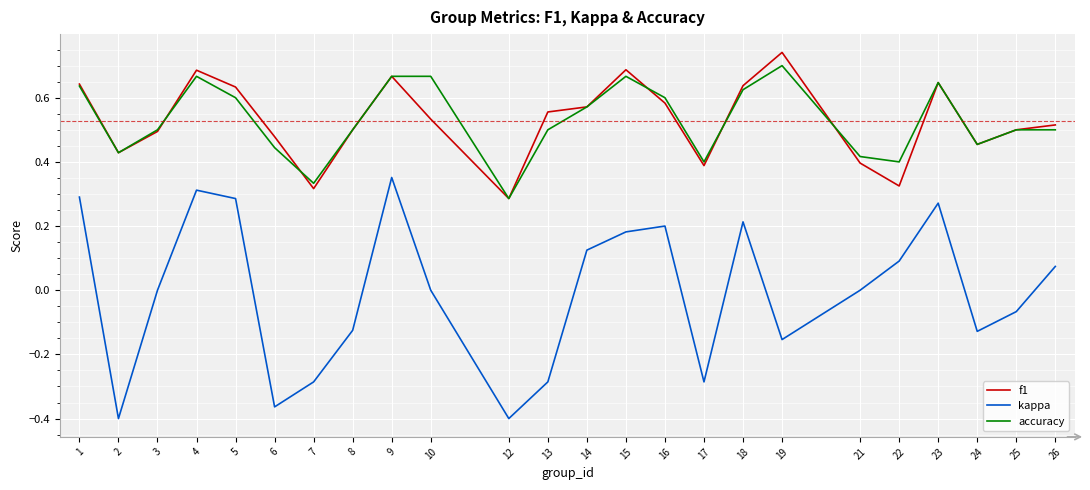

Where does the kappa series first go above 0?

1